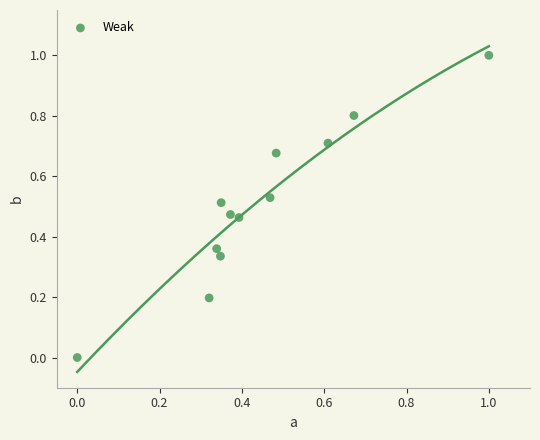

What is the range of Y values (max minus min)?

1.0